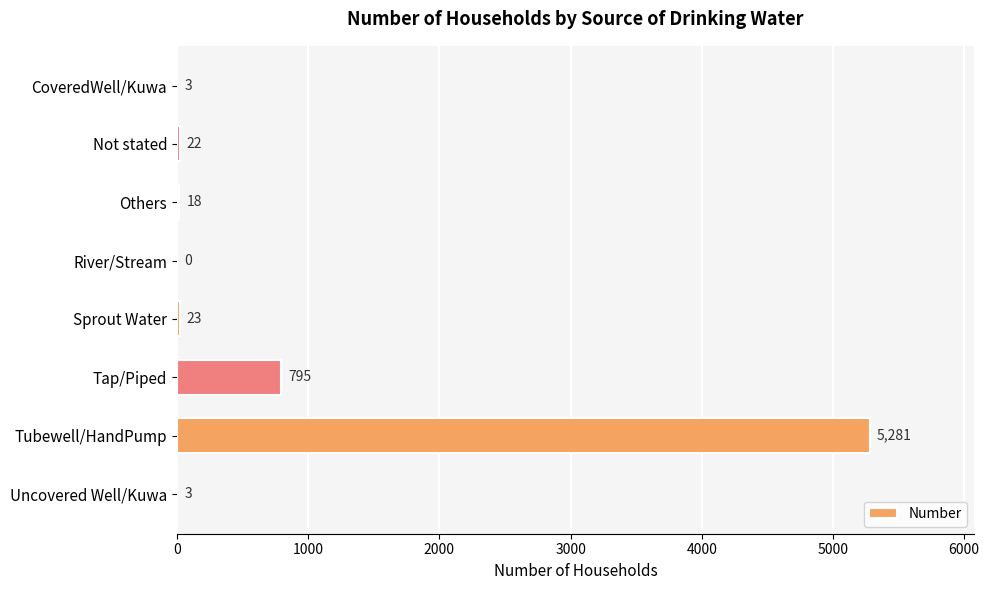

Between Tubewell/HandPump and Others, which is larger?

Tubewell/HandPump